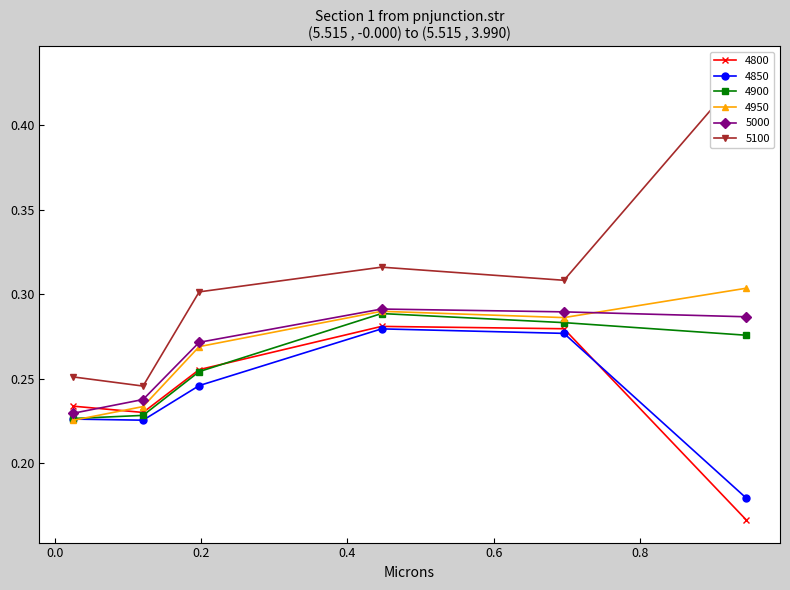

Where do 4900 and 4950 first cross each other?

0.02465753424657534 and 0.1205479452054795